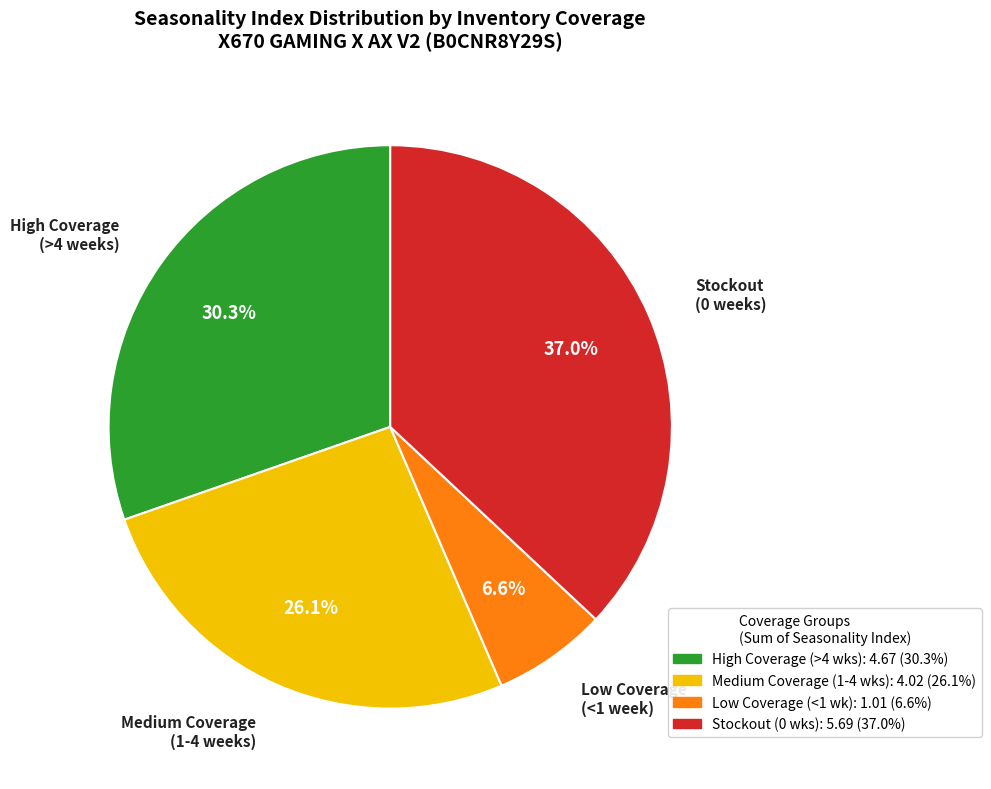

Count the number of slices in the pie.

4